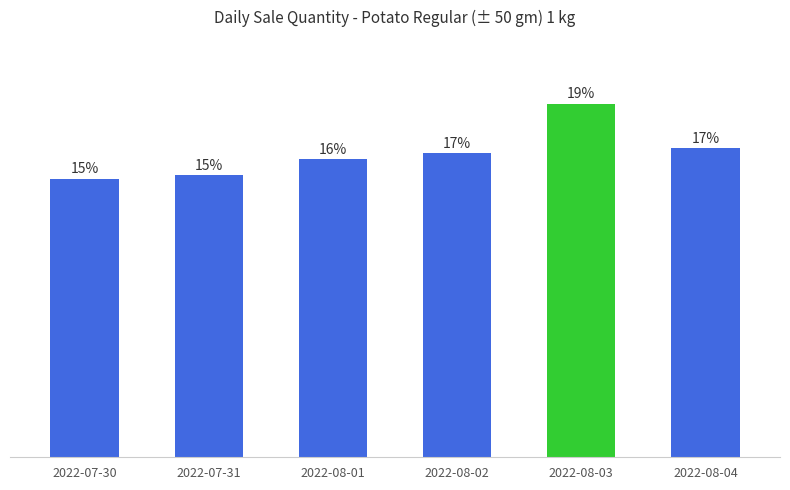

Are the bars horizontal?

No